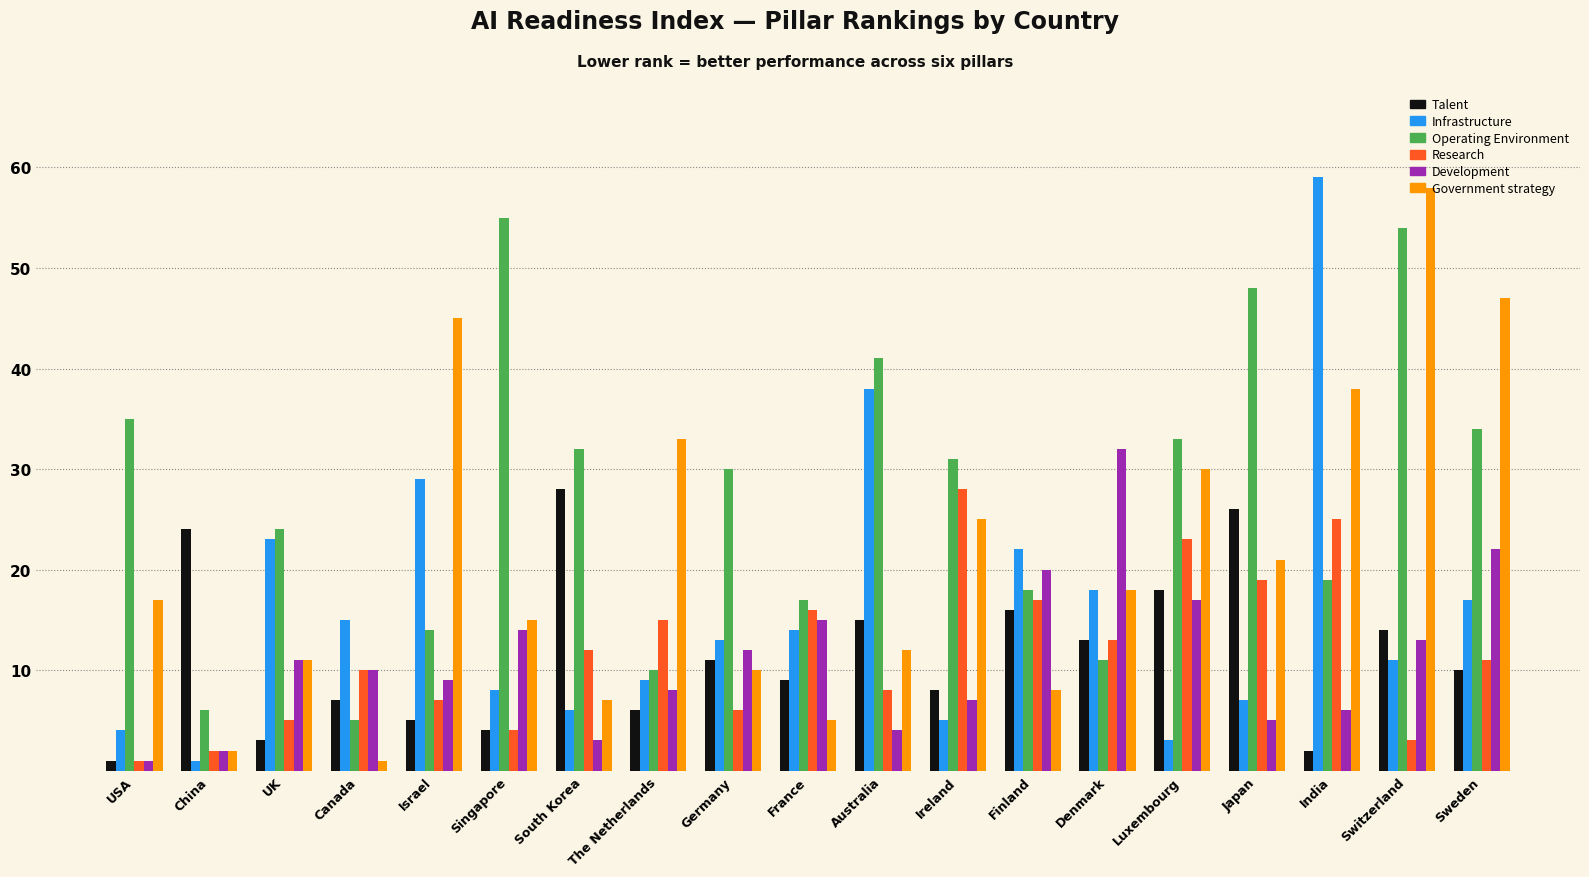

What is the approximate value of Talent at Israel, to the nearest 5?

5